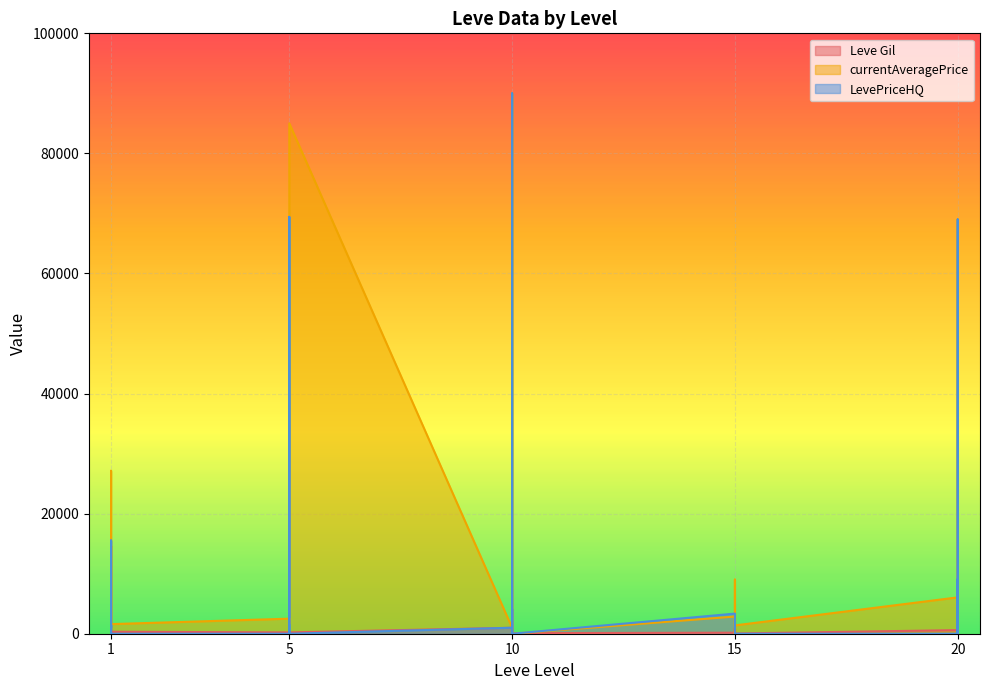

What value does the Leve Gil series have at 15?

910